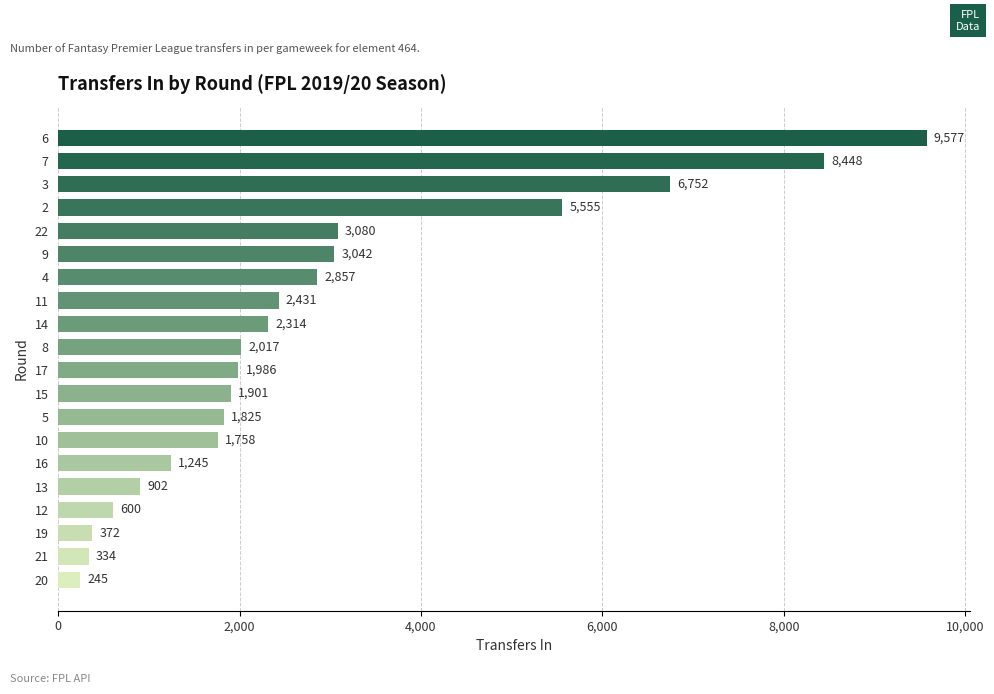

Approximately how many times larger is the value at 9 compared to 16?

2.4